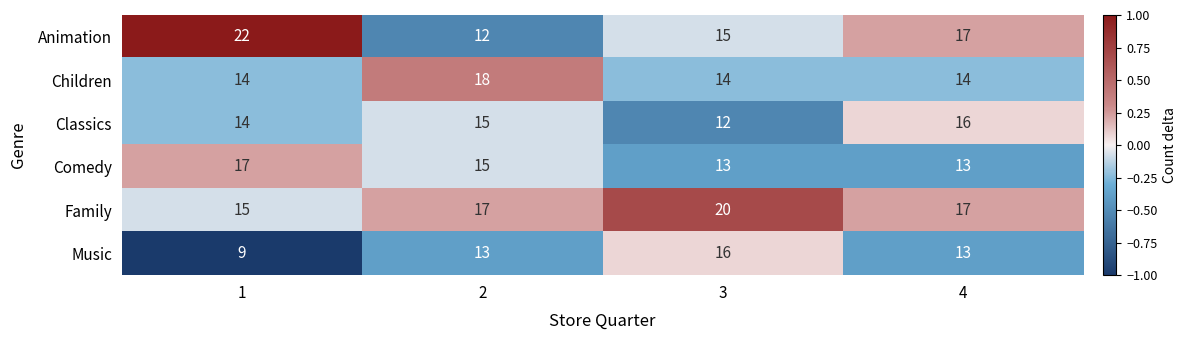

The Music series shows 9 at 1. True or false?

True